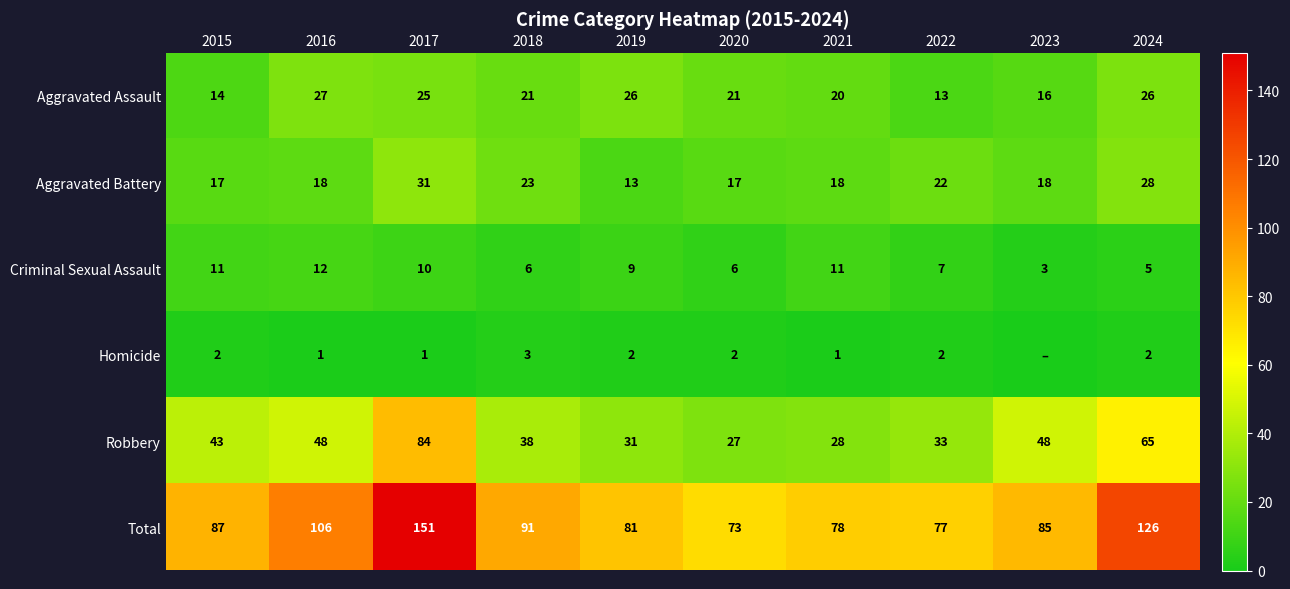

At how many categories does at least one series exceed 133?

1